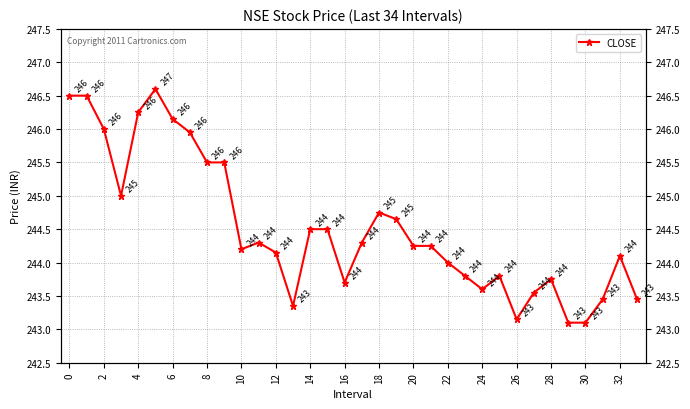

True or false: there are more than 1 points higher than both neighbors.

True